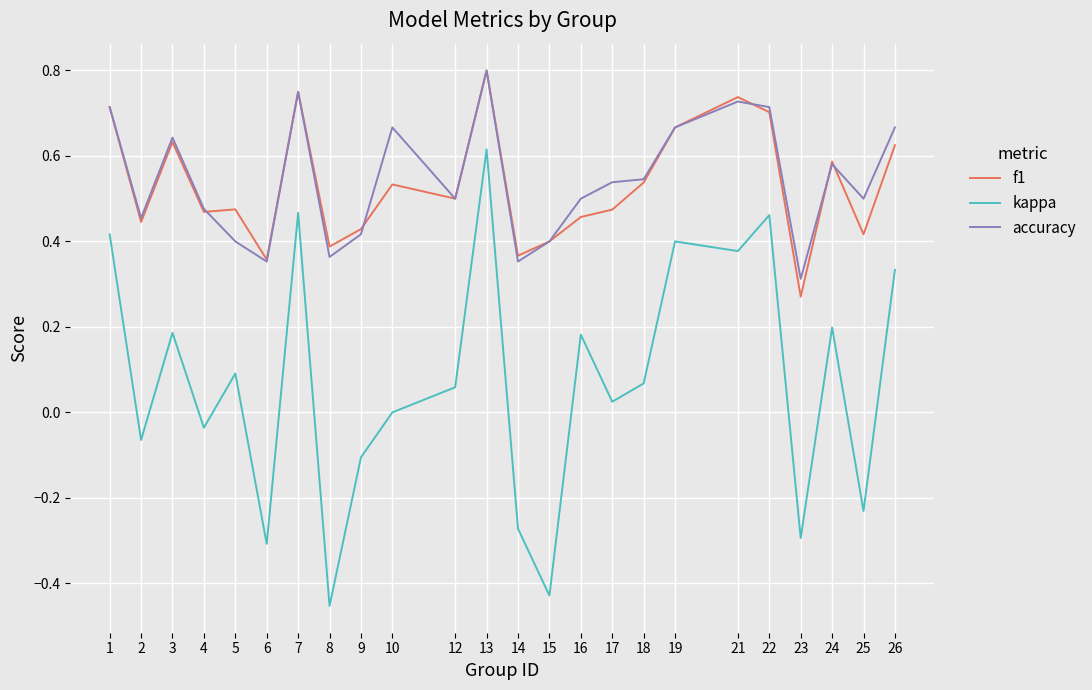

Which series has the largest total across all categories?

accuracy